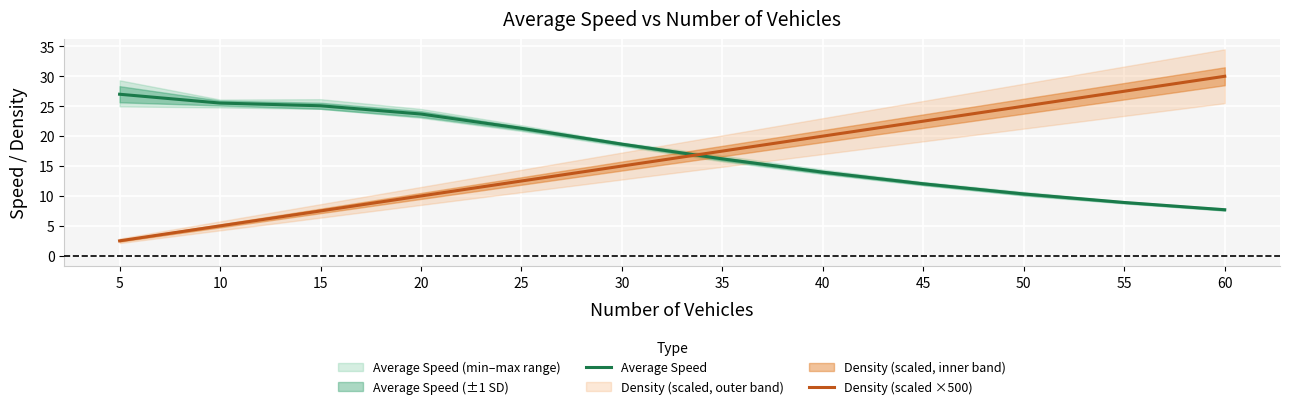

What is the highest value of the Average Speed series?

27.0